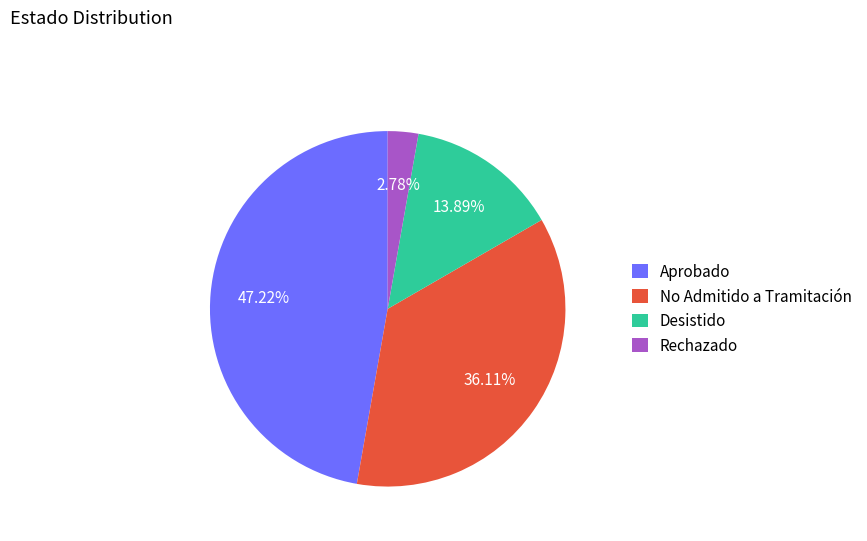

What is the total percentage of Aprobado and Desistido?

61.1%